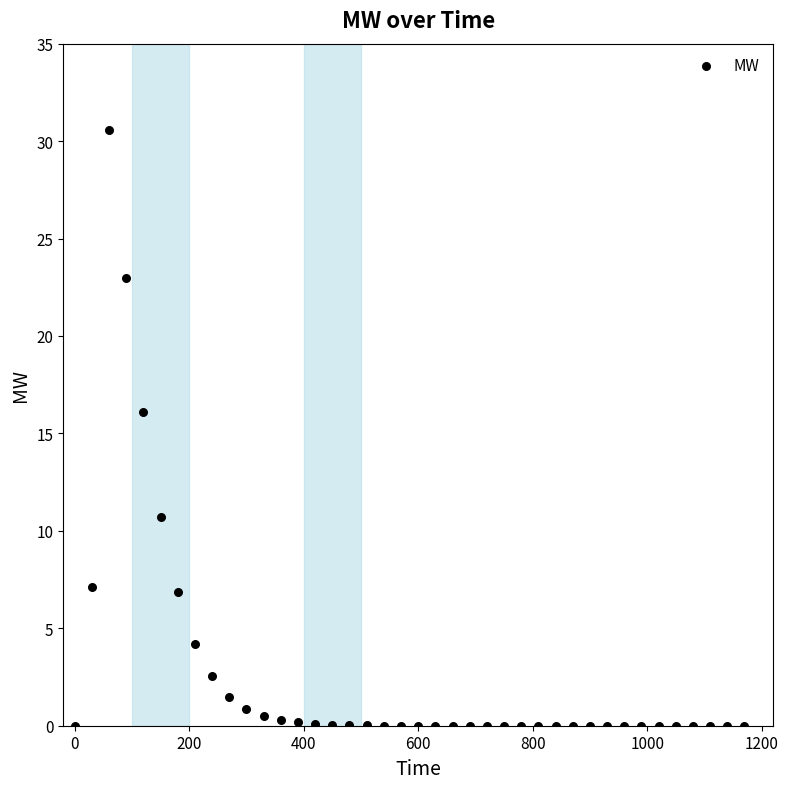

What Y value in the scatter plot is closest to 15?

16.1